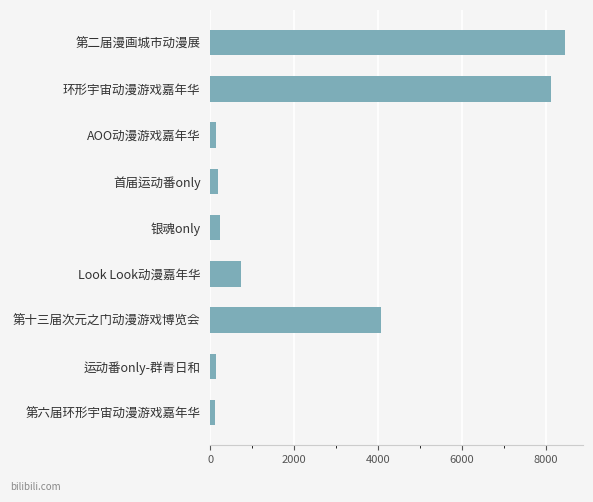

What is the average value?

2468